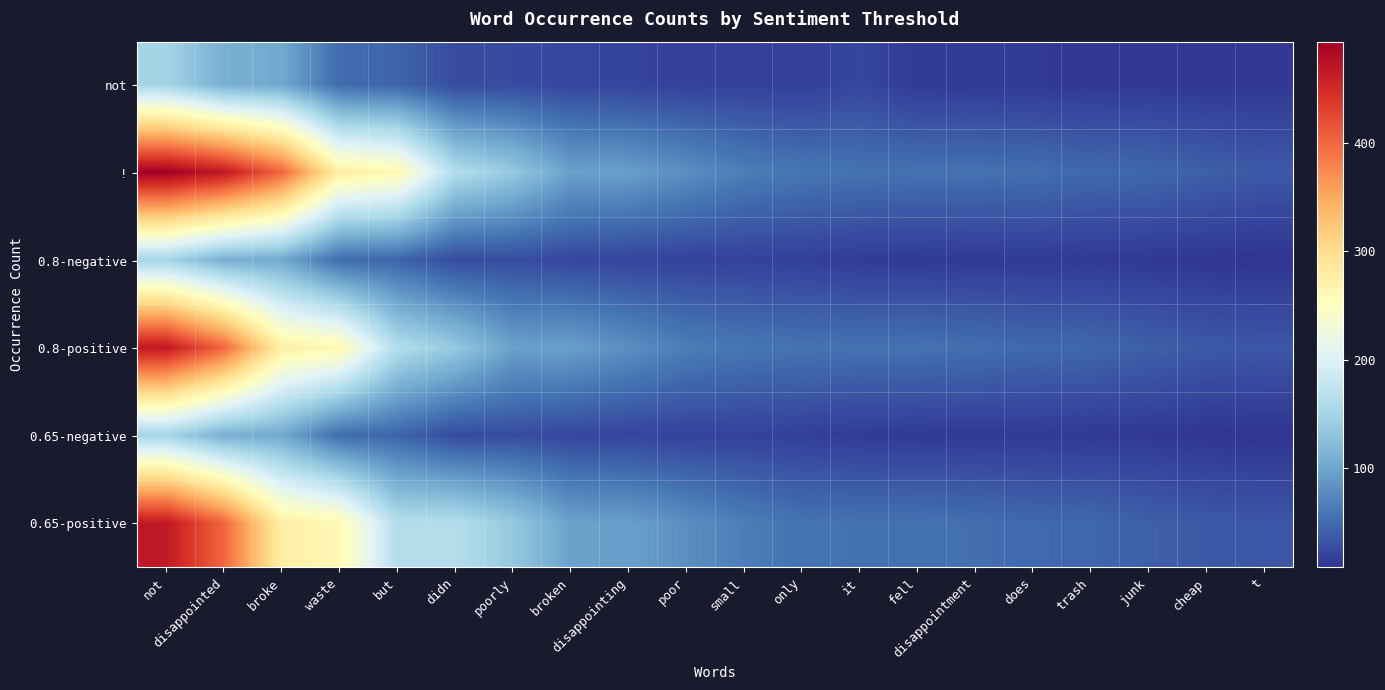

How many distinct data groups are displayed?

6